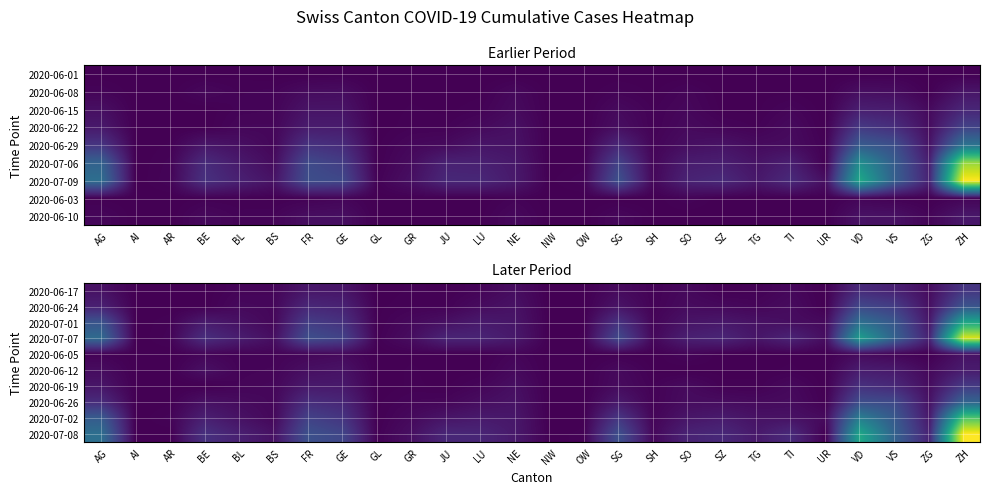

Count the number of categories in the chart.

26